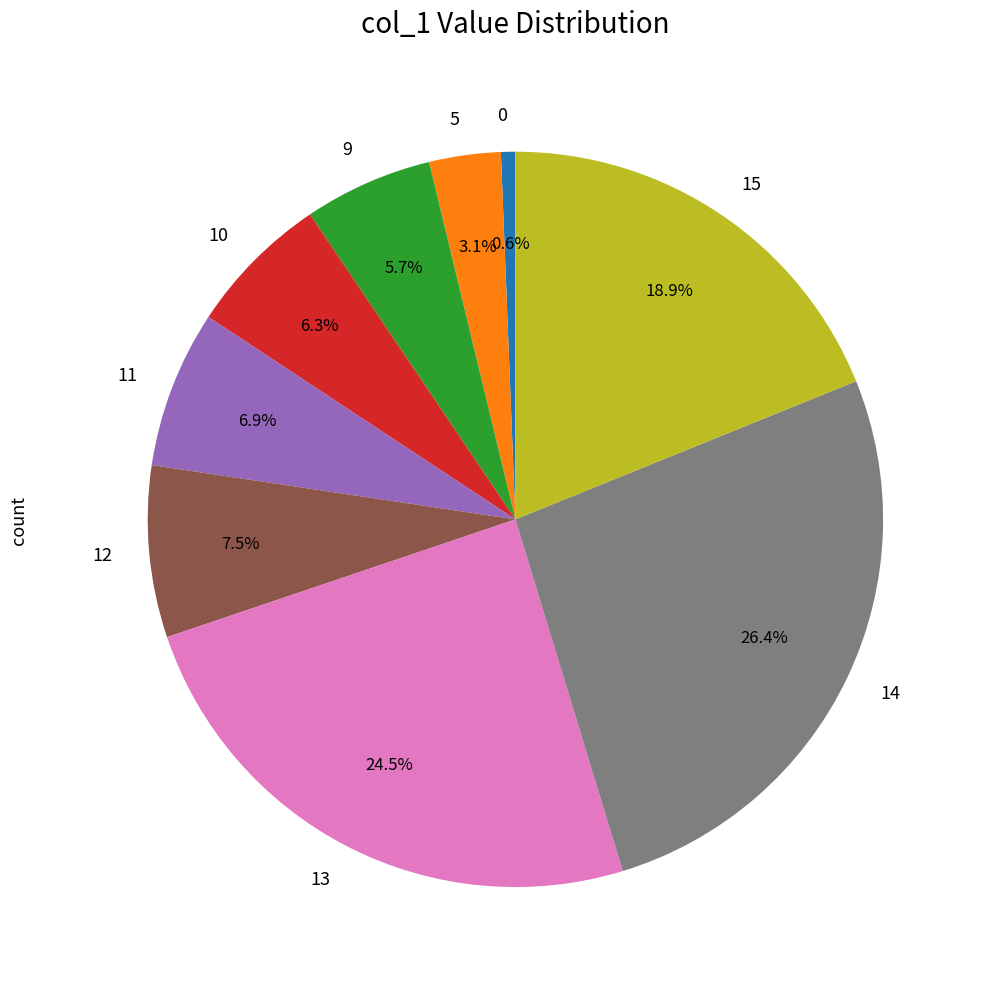

Combined, do 10 and 13 account for over 50%?

No